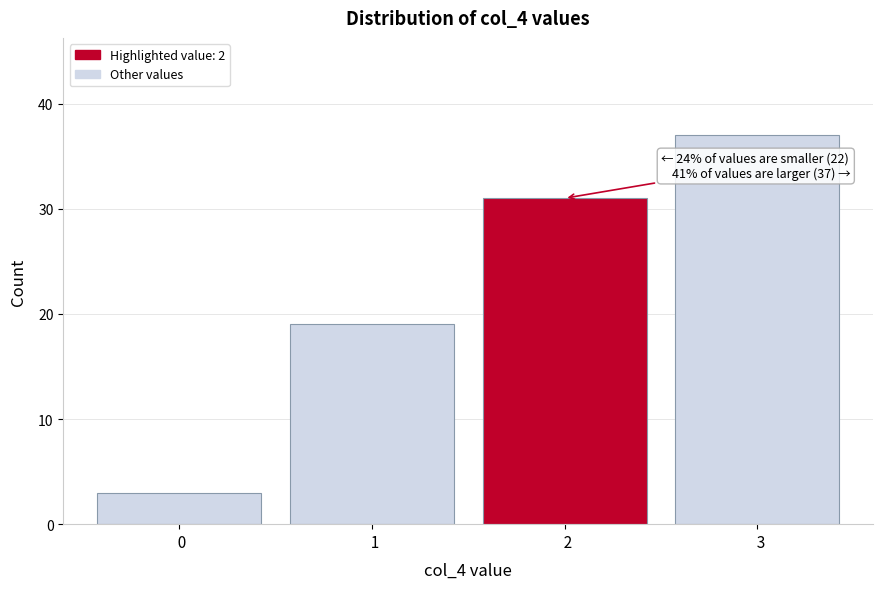

Reading left to right, list all the values displayed in this chart.

  0=3	  1=19	  2=31	  3=37